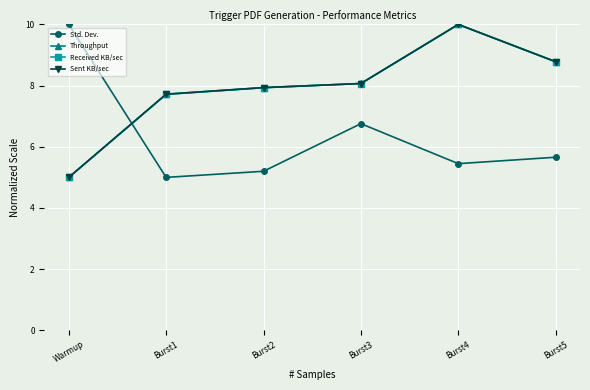

Which category has the highest value in the Received KB/sec series?

Burst4